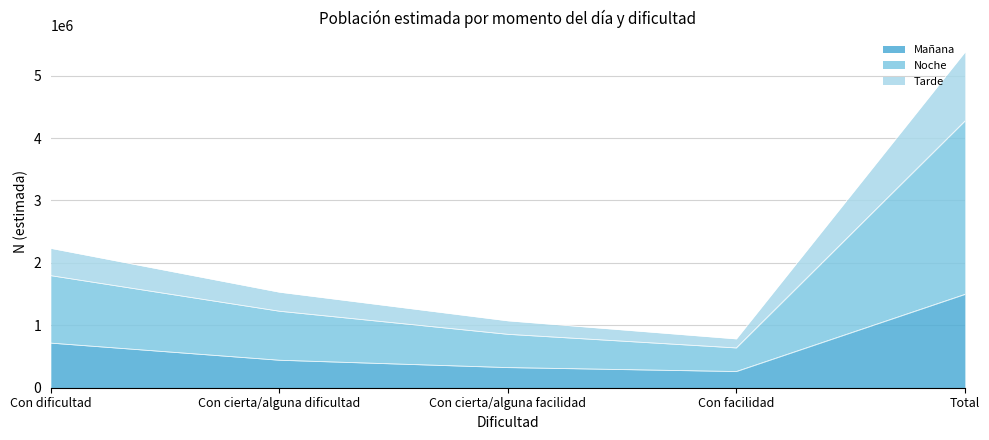

At which category is the sum across all series the highest?

Total